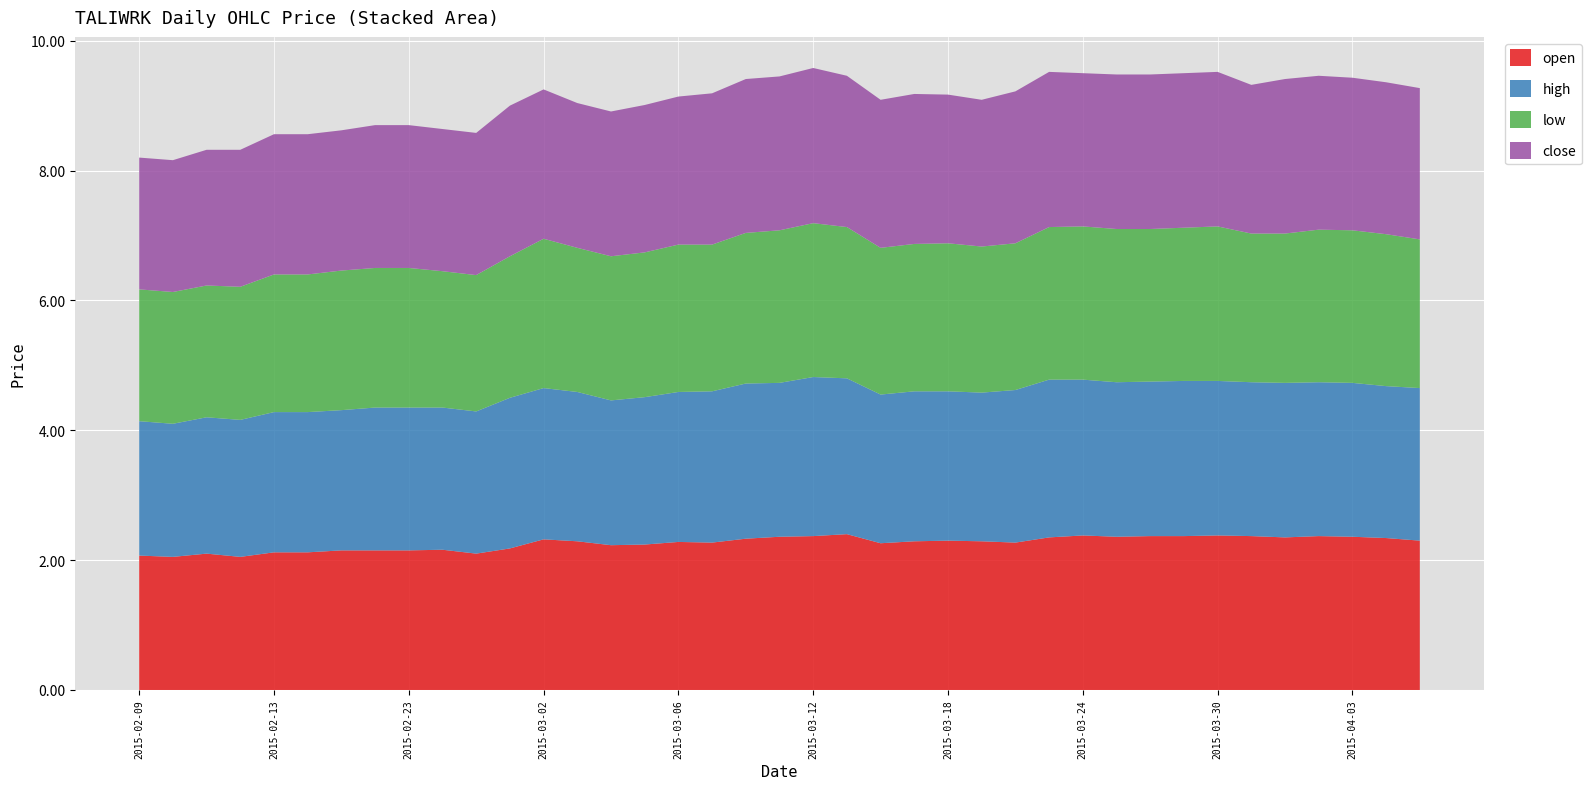

Reading right to left, what are all the values shown in this chart?

open: 2015-04-07=2.3	2015-04-06=2.3	2015-04-03=2.4	2015-04-02=2.4	2015-04-01=2.4	2015-03-31=2.4	2015-03-30=2.4	2015-03-27=2.4	2015-03-26=2.4	2015-03-25=2.4	2015-03-24=2.4	2015-03-23=2.4	2015-03-20=2.3	2015-03-19=2.3	2015-03-18=2.3	2015-03-17=2.3	2015-03-16=2.3	2015-03-13=2.4	2015-03-12=2.4	2015-03-11=2.4	2015-03-10=2.3	2015-03-09=2.3	2015-03-06=2.3	2015-03-05=2.2	2015-03-04=2.2	2015-03-03=2.3	2015-03-02=2.3	2015-02-27=2.2	2015-02-26=2.1	2015-02-24=2.2	2015-02-23=2.1	2015-02-18=2.1	2015-02-17=2.1	2015-02-16=2.1	2015-02-13=2.1	2015-02-12=2.0	2015-02-11=2.1	2015-02-10=2.0	2015-02-09=2.1
high: 2015-04-07=2.4	2015-04-06=2.3	2015-04-03=2.4	2015-04-02=2.4	2015-04-01=2.4	2015-03-31=2.4	2015-03-30=2.4	2015-03-27=2.4	2015-03-26=2.4	2015-03-25=2.4	2015-03-24=2.4	2015-03-23=2.4	2015-03-20=2.4	2015-03-19=2.3	2015-03-18=2.3	2015-03-17=2.3	2015-03-16=2.3	2015-03-13=2.4	2015-03-12=2.5	2015-03-11=2.4	2015-03-10=2.4	2015-03-09=2.3	2015-03-06=2.3	2015-03-05=2.3	2015-03-04=2.2	2015-03-03=2.3	2015-03-02=2.3	2015-02-27=2.3	2015-02-26=2.2	2015-02-24=2.2	2015-02-23=2.2	2015-02-18=2.2	2015-02-17=2.2	2015-02-16=2.2	2015-02-13=2.2	2015-02-12=2.1	2015-02-11=2.1	2015-02-10=2.0	2015-02-09=2.1
low: 2015-04-07=2.3	2015-04-06=2.3	2015-04-03=2.4	2015-04-02=2.4	2015-04-01=2.3	2015-03-31=2.3	2015-03-30=2.4	2015-03-27=2.4	2015-03-26=2.4	2015-03-25=2.4	2015-03-24=2.4	2015-03-23=2.4	2015-03-20=2.3	2015-03-19=2.2	2015-03-18=2.3	2015-03-17=2.3	2015-03-16=2.3	2015-03-13=2.3	2015-03-12=2.4	2015-03-11=2.4	2015-03-10=2.3	2015-03-09=2.3	2015-03-06=2.3	2015-03-05=2.2	2015-03-04=2.2	2015-03-03=2.2	2015-03-02=2.3	2015-02-27=2.2	2015-02-26=2.1	2015-02-24=2.1	2015-02-23=2.1	2015-02-18=2.1	2015-02-17=2.1	2015-02-16=2.1	2015-02-13=2.1	2015-02-12=2.0	2015-02-11=2.0	2015-02-10=2.0	2015-02-09=2.0
close: 2015-04-07=2.3	2015-04-06=2.3	2015-04-03=2.4	2015-04-02=2.4	2015-04-01=2.4	2015-03-31=2.3	2015-03-30=2.4	2015-03-27=2.4	2015-03-26=2.4	2015-03-25=2.4	2015-03-24=2.4	2015-03-23=2.4	2015-03-20=2.3	2015-03-19=2.3	2015-03-18=2.3	2015-03-17=2.3	2015-03-16=2.3	2015-03-13=2.3	2015-03-12=2.4	2015-03-11=2.4	2015-03-10=2.4	2015-03-09=2.3	2015-03-06=2.3	2015-03-05=2.3	2015-03-04=2.2	2015-03-03=2.2	2015-03-02=2.3	2015-02-27=2.3	2015-02-26=2.2	2015-02-24=2.2	2015-02-23=2.2	2015-02-18=2.2	2015-02-17=2.2	2015-02-16=2.2	2015-02-13=2.2	2015-02-12=2.1	2015-02-11=2.1	2015-02-10=2.0	2015-02-09=2.0